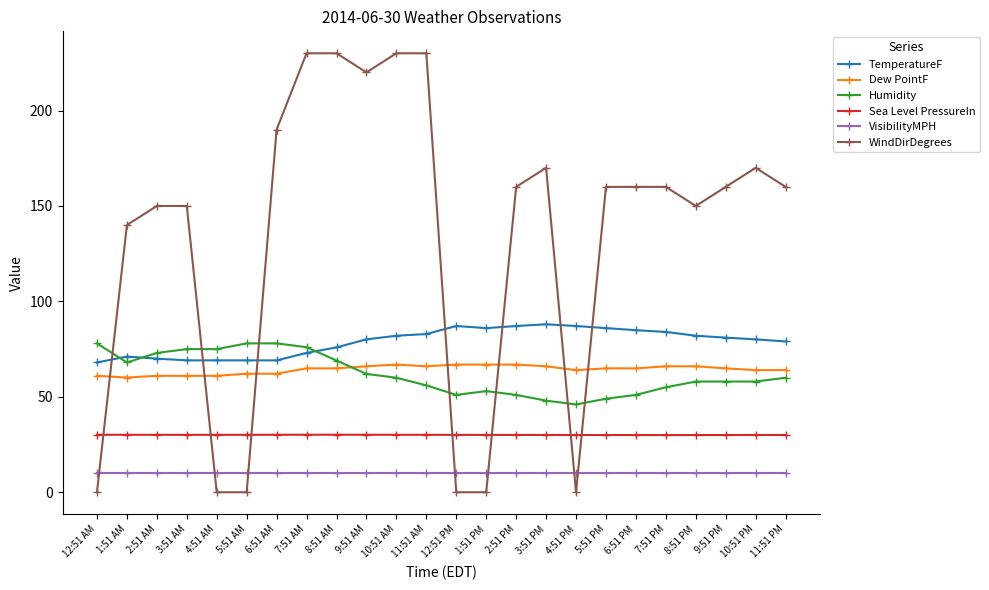

True or false: Sea Level PressureIn and VisibilityMPH cross at least once.

False